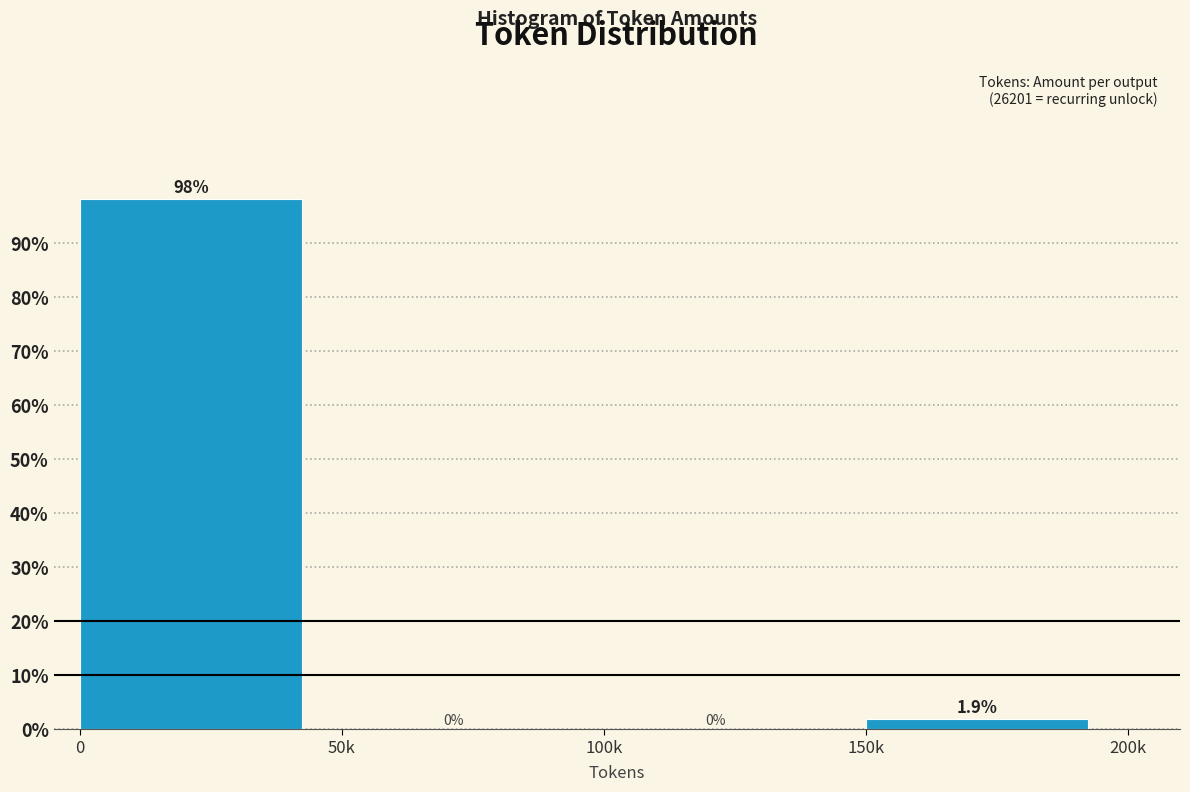

Reading left to right, extract all data points from this chart.

0=98.1	50k=0.0	100k=0.0	150k=1.9